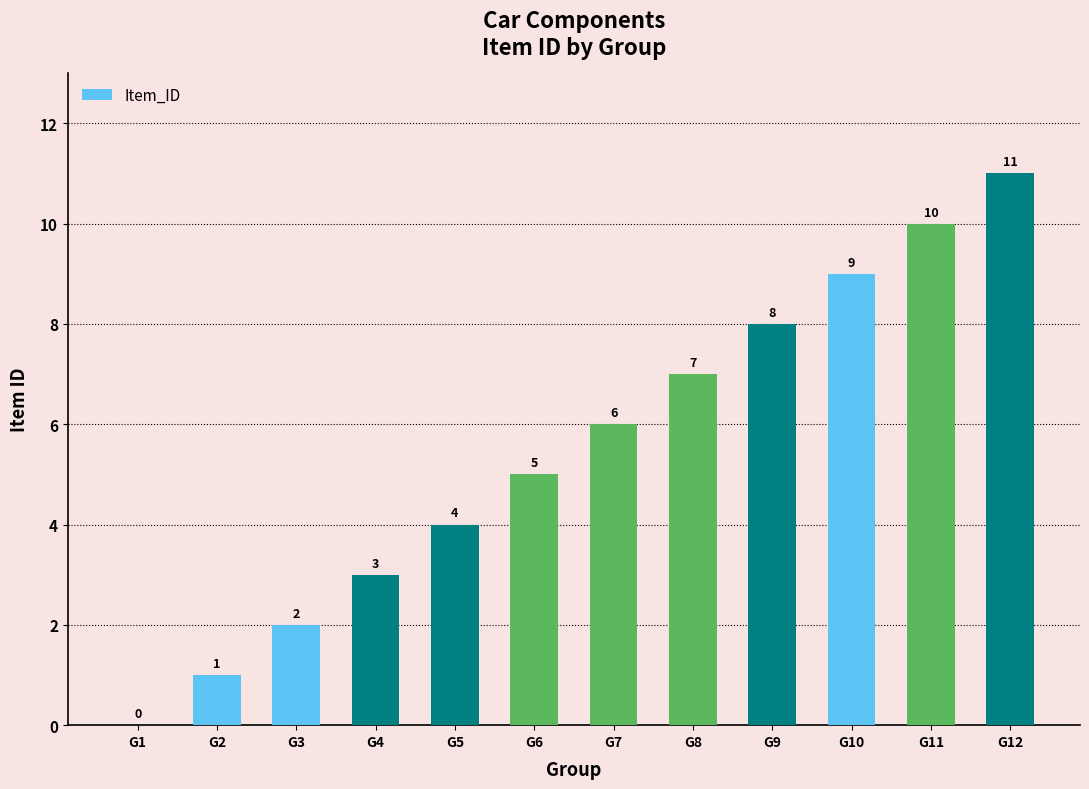

Is it true that the value at G7 is 6?

True